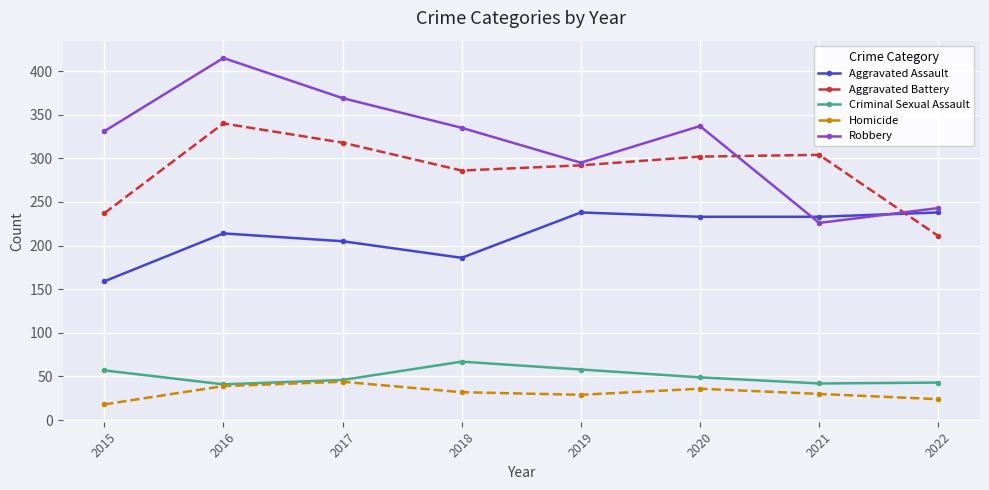

Between 2017 and 2018, which series saw the biggest shift?

Robbery